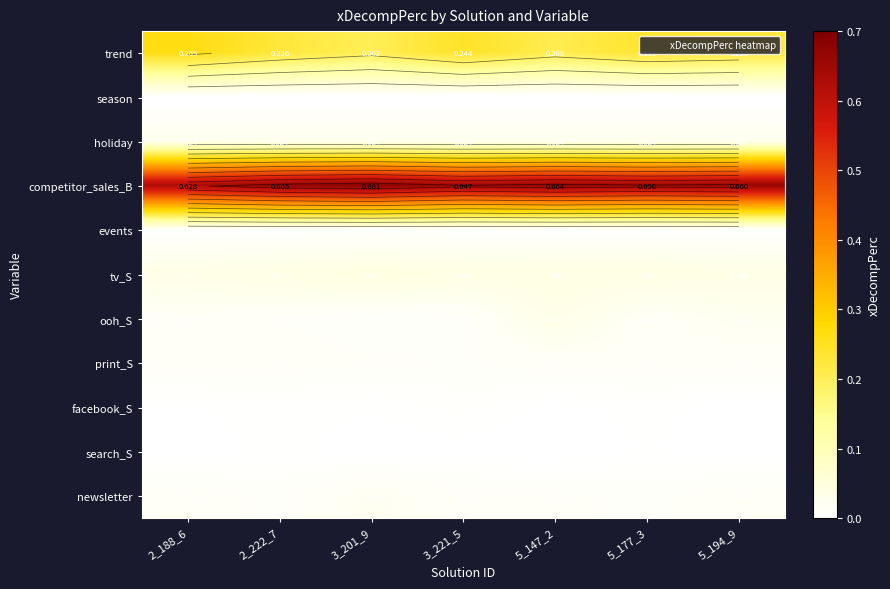

Which series has the largest range (max minus min)?

trend